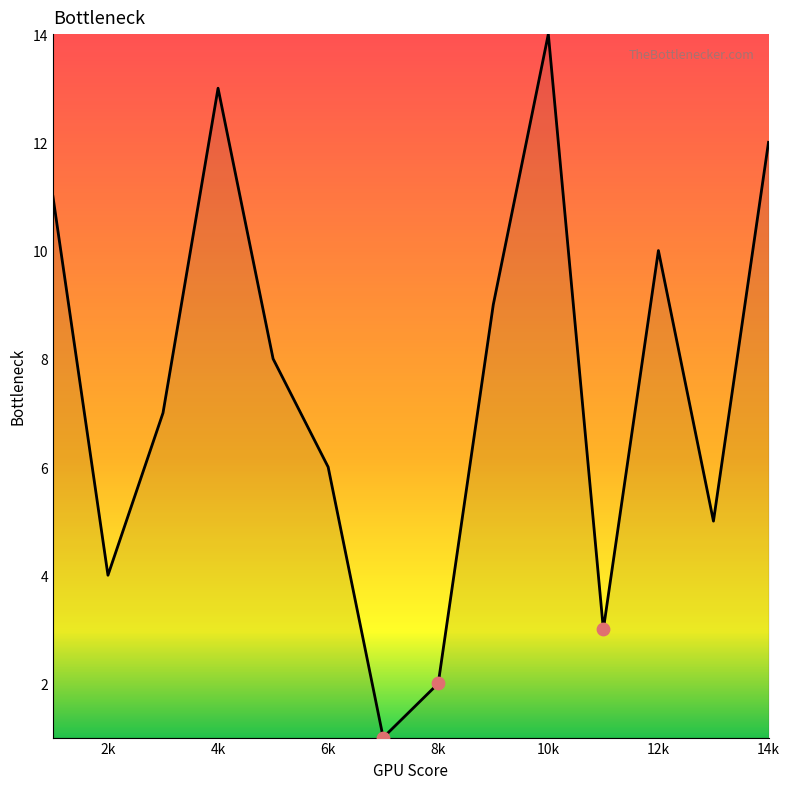

What is the greatest value displayed?

14